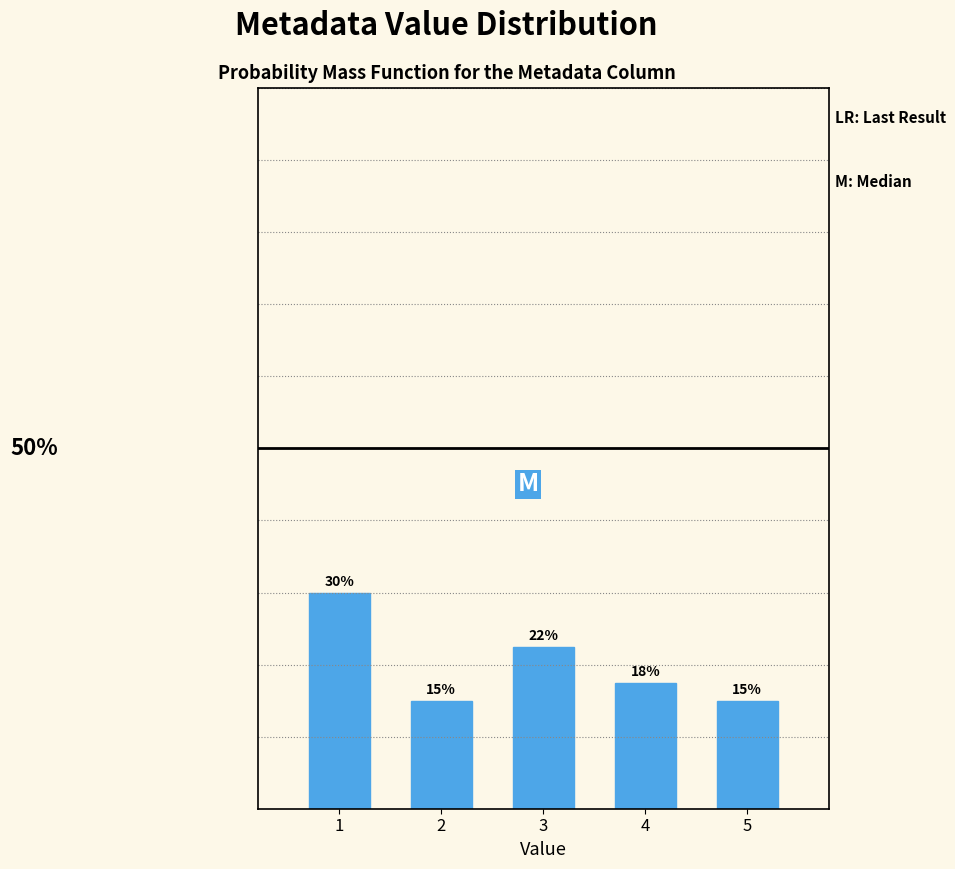

Does the chart contain any negative values?

No